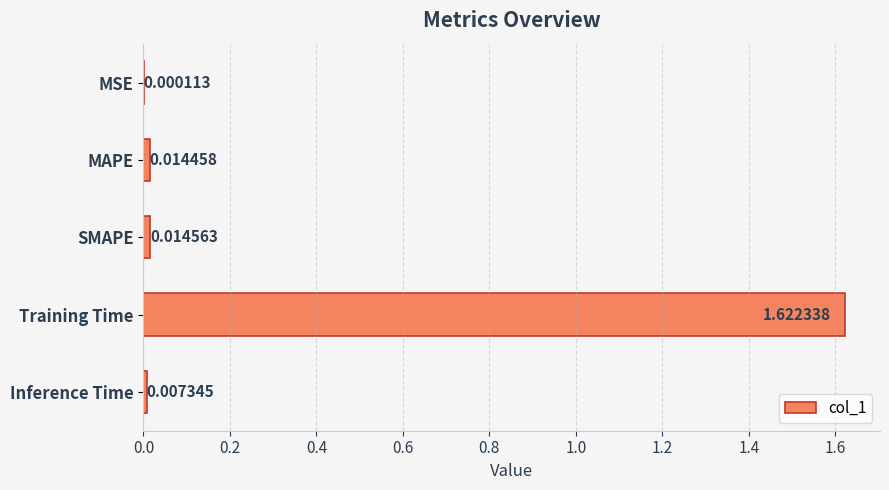

Between Inference Time and Training Time, which is larger?

Training Time